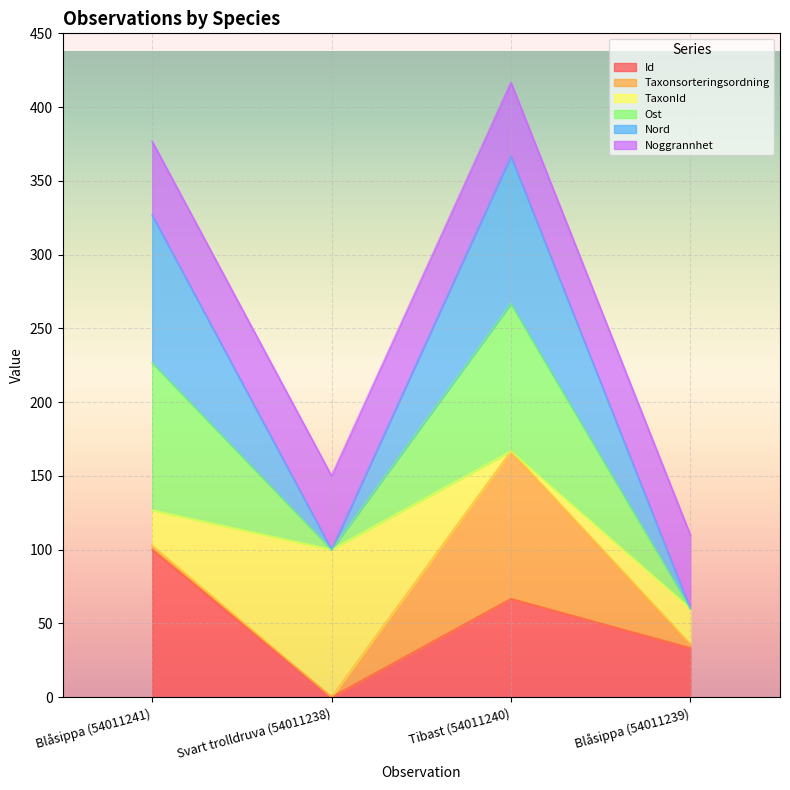

True or false: Id has more than 0 points higher than both neighbors.

True